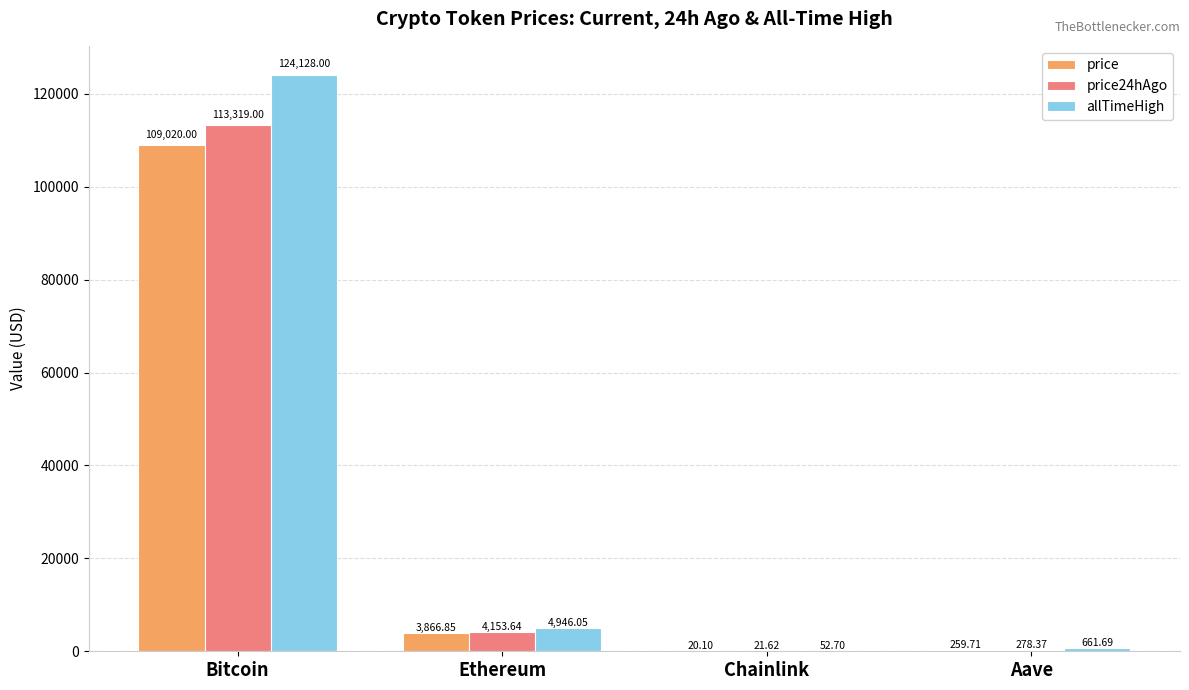

What is the average value of the price24hAgo series?

29443.2